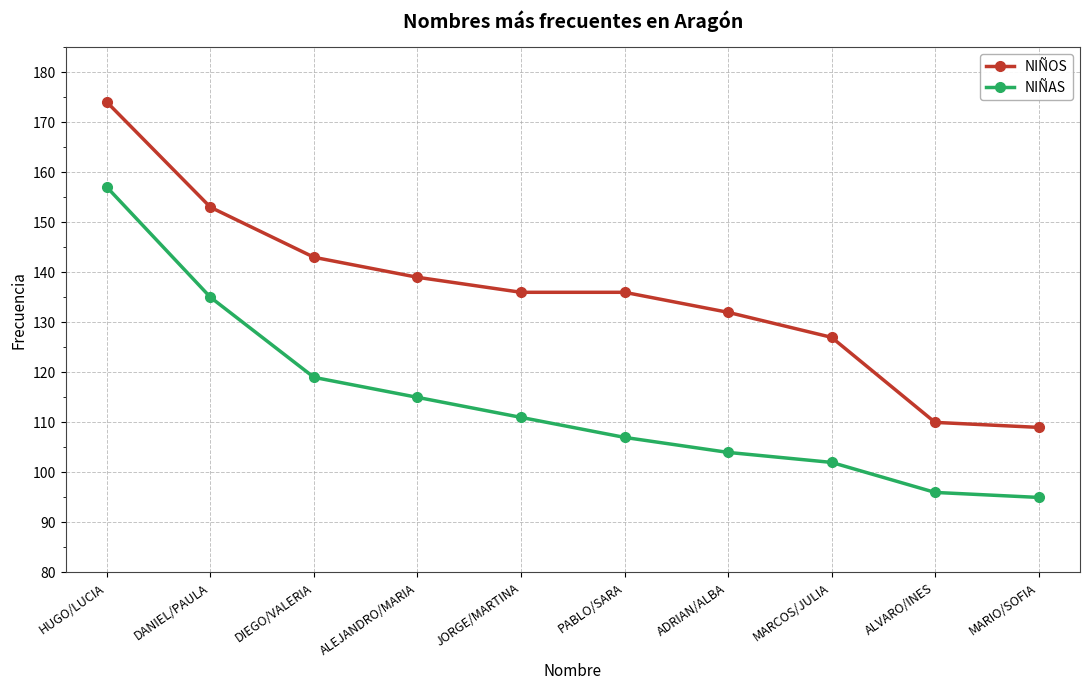

True or false: NIÑOS has more than 2 points higher than both neighbors.

False